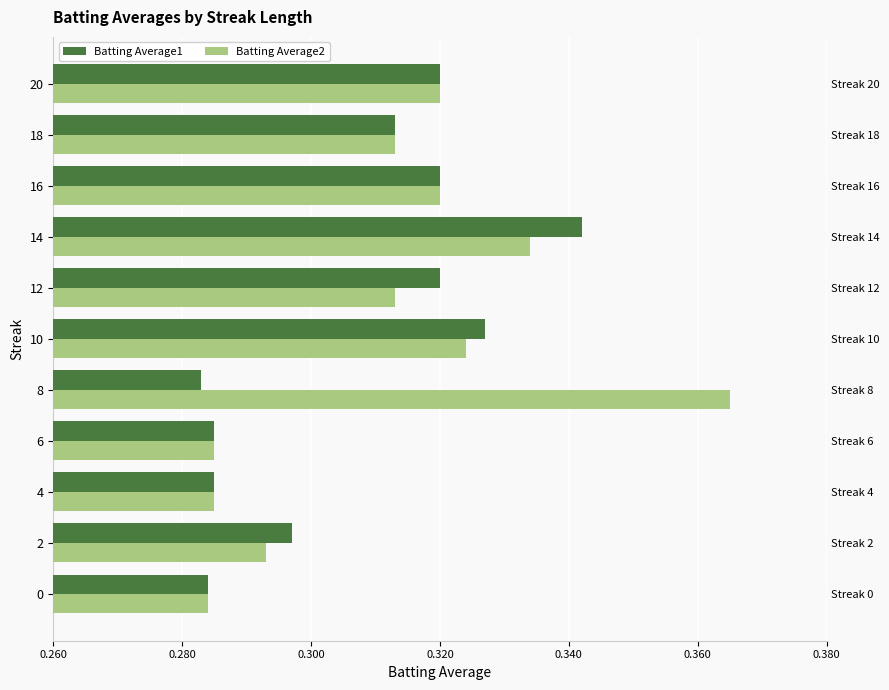

The Batting Average2 series shows 0.3 at 0. True or false?

True